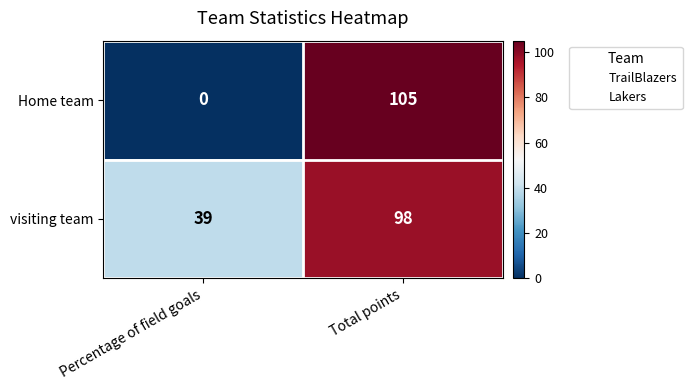

At Total points, list the series in order from largest to smallest.

Home team, visiting team